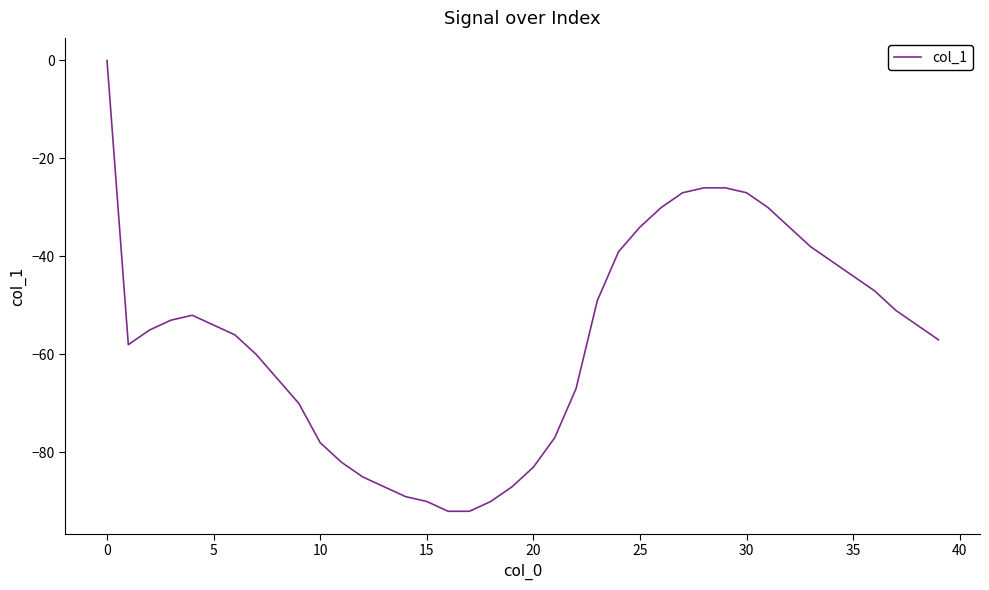

How many categories are shown in the chart?

40